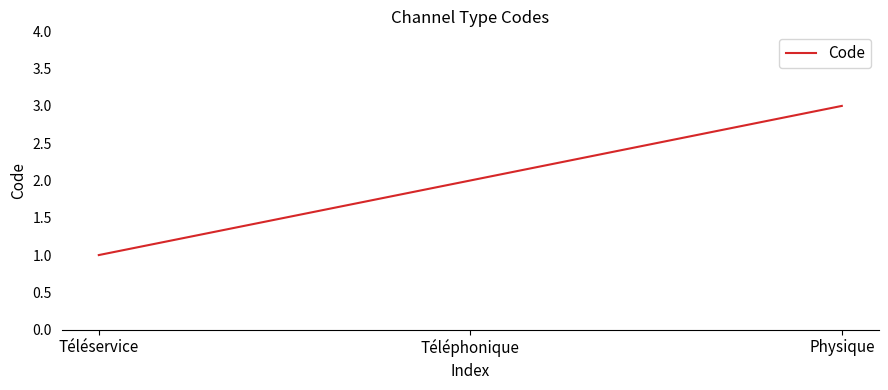

How many lines are shown in the chart?

1